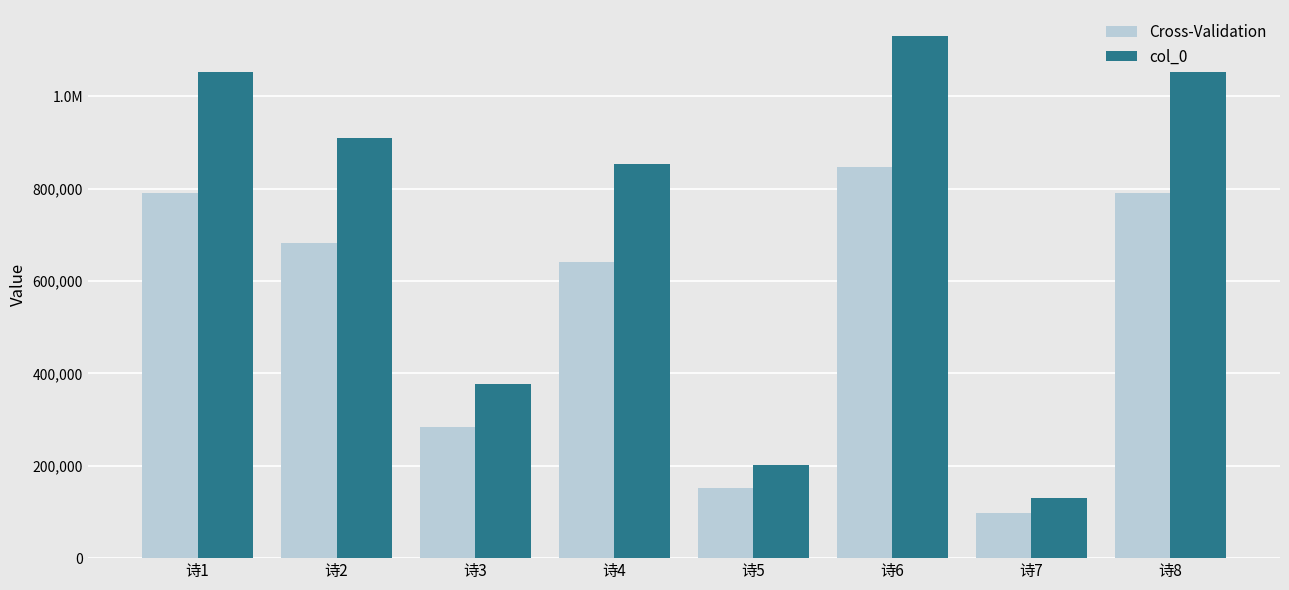

What is the value of the col_0 bar at the 7th from the left?

130096.0